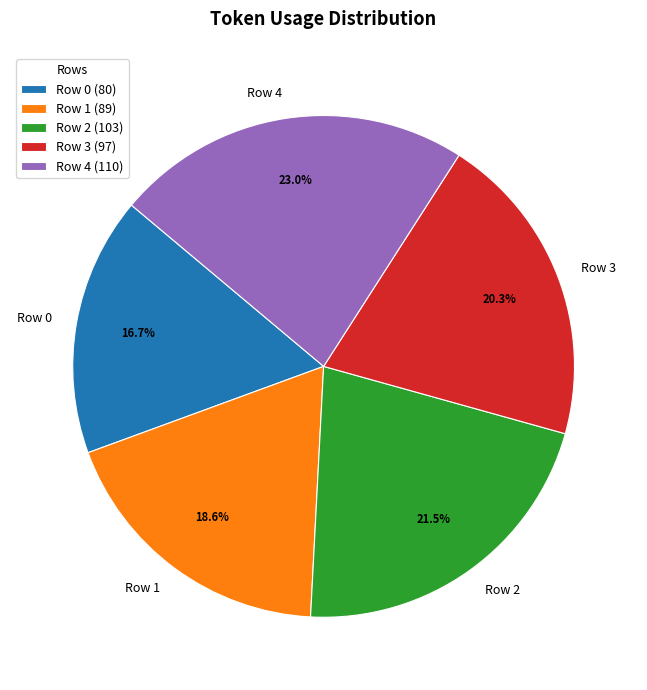

Is it true that Row 4 is 23% of the pie?

True